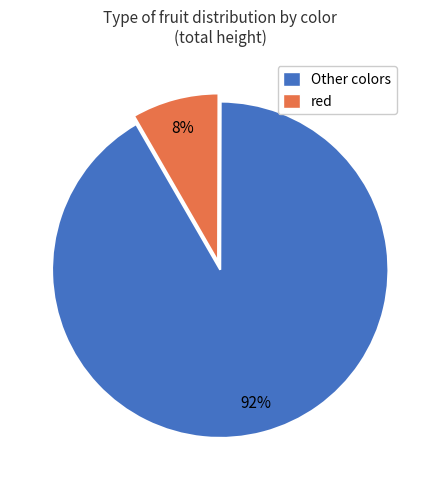

To the nearest percent, what is the average slice percentage?

50%